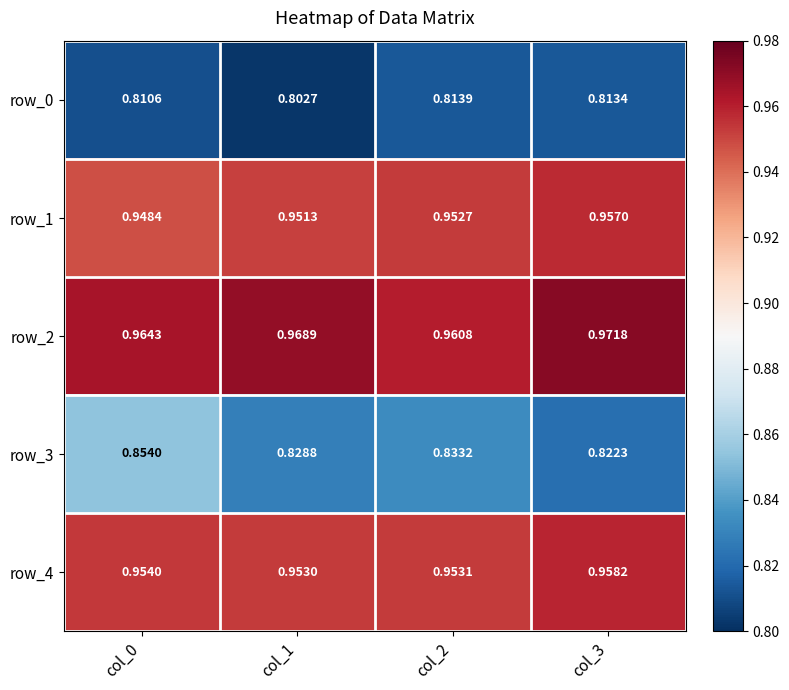

Is the value of row_0 at col_3 greater than the value of row_2 at col_0?

No